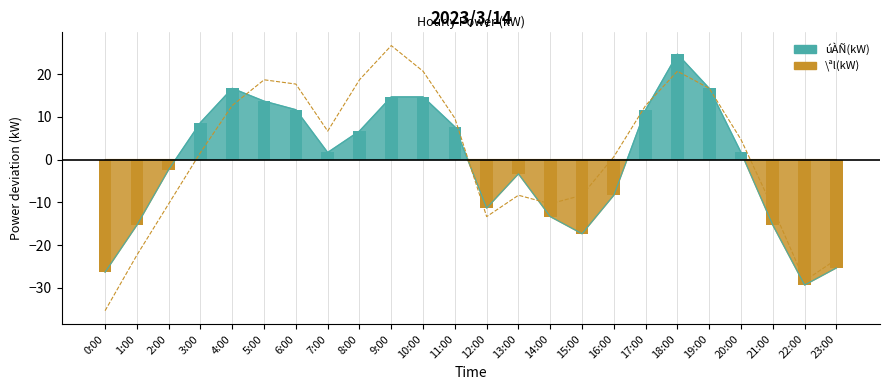

What is the value of the \ªl(kW) point at the 6th from the left?

18.7